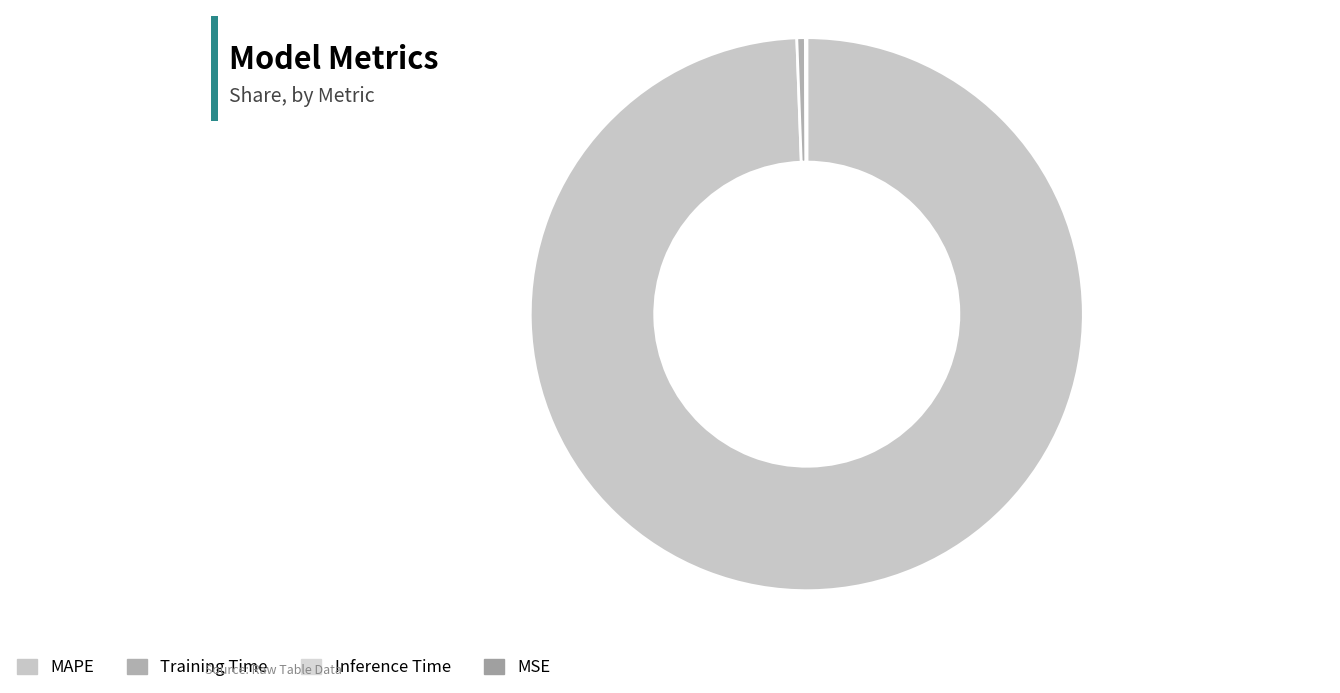

The MSE slice represents 12% of the pie. True or false?

False